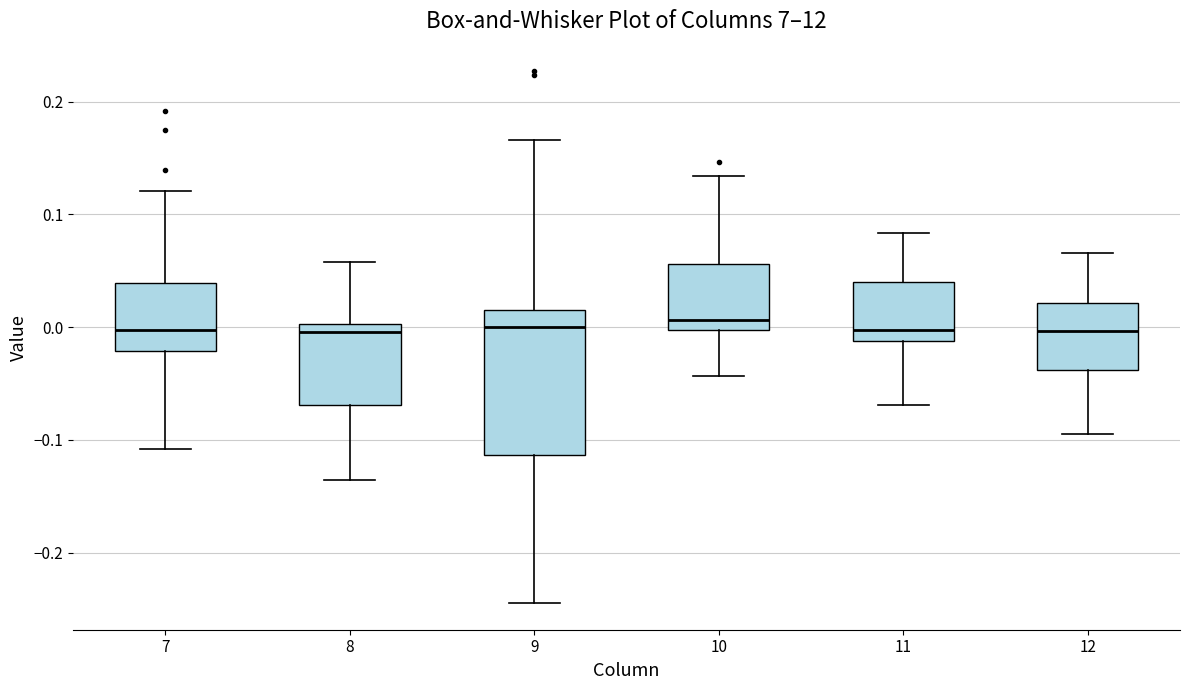

Reading left to right, read every box against the y-axis: the position of its median line, the range the box covers, and the ends of its whiskers. The values are not printed on the chart, so give them approximately, as read against the axis.

7: median 0.00, box -0.02 to 0.04, whiskers -0.11 to 0.12
8: median 0.00 (just below the box's upper edge), box -0.07 to 0.00, whiskers -0.14 to 0.06
9: median 0.00, box -0.11 to 0.02, whiskers -0.24 to 0.17
10: median 0.01, box 0.00 to 0.06, whiskers -0.04 to 0.13
11: median 0.00, box -0.01 to 0.04, whiskers -0.07 to 0.08
12: median 0.00, box -0.04 to 0.02, whiskers -0.09 to 0.07